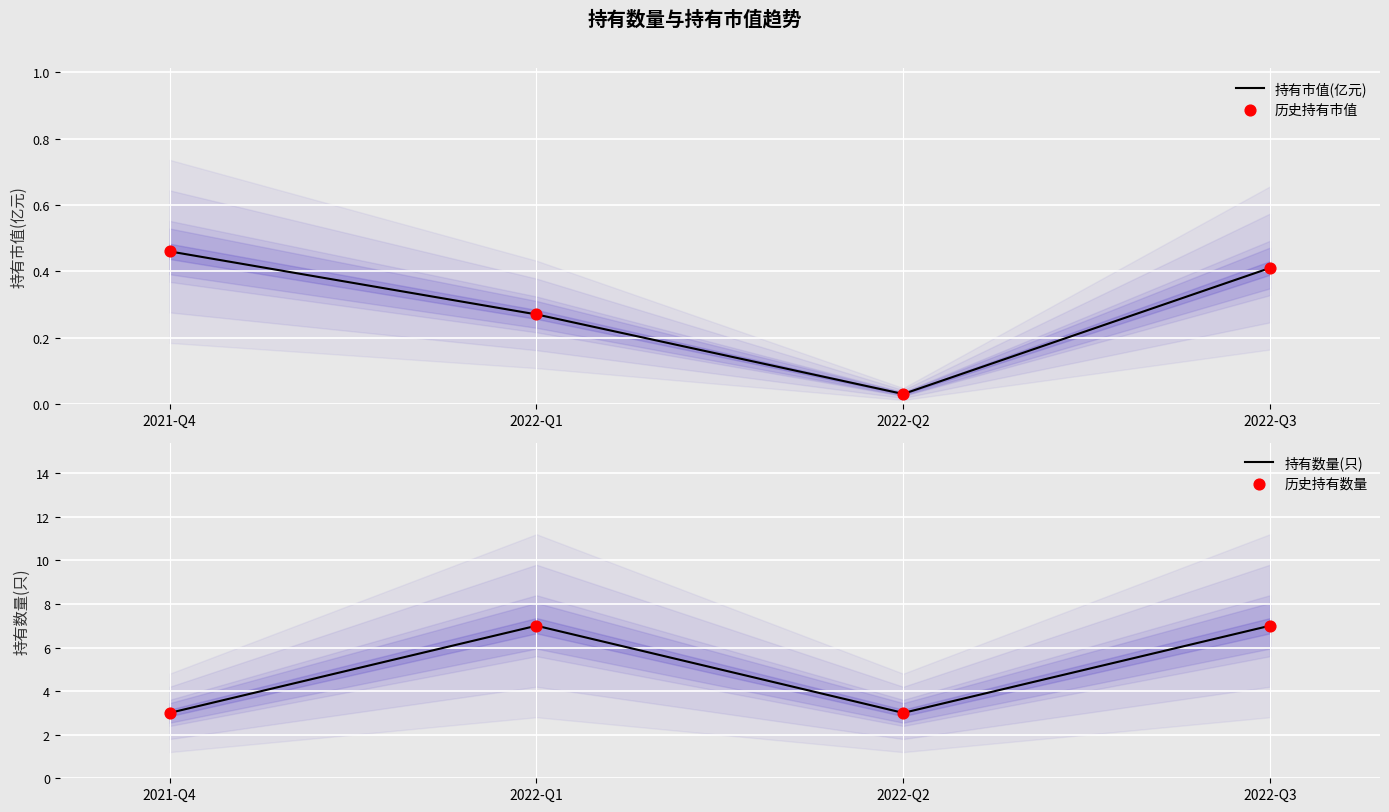

Is the value of 持有市值(亿元) at 2022-Q1 greater than the value of 持有数量(只) at 2021-Q4?

No